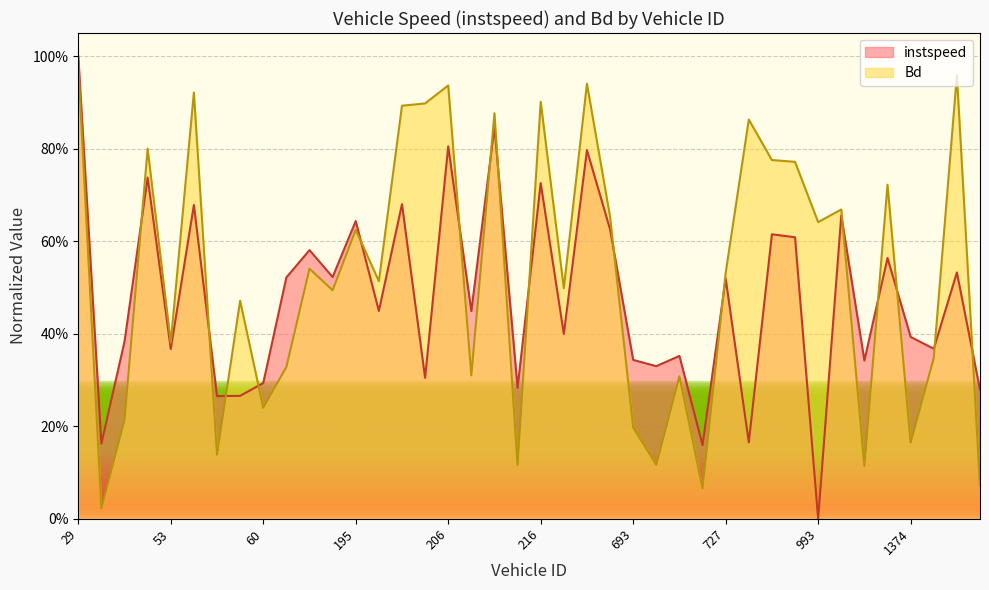

What is the maximum value shown in the chart?

1.0